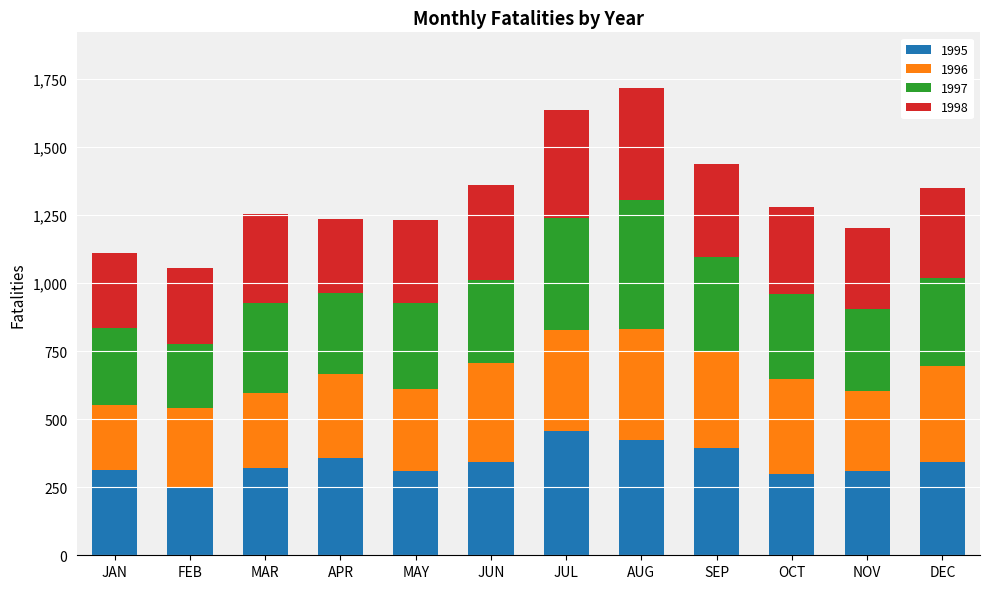

What is the total value across all series at JUL?

1634